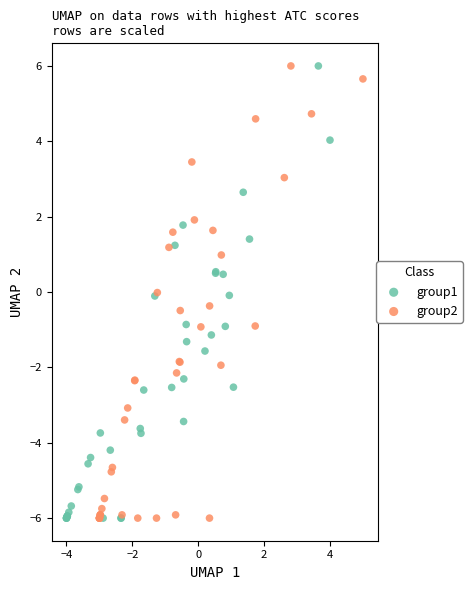

What are all the series names shown in the legend?

group1, group2